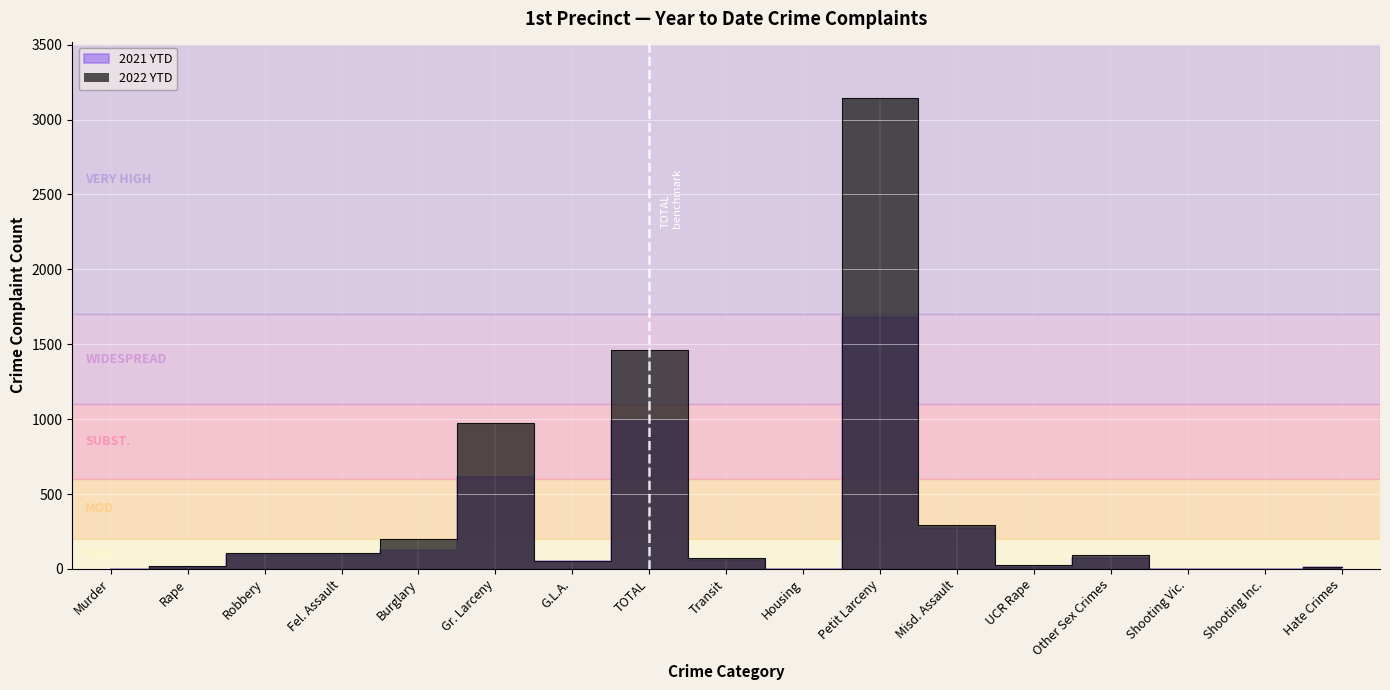

Which has a higher value, Fel. Assault or Burglary?

Burglary